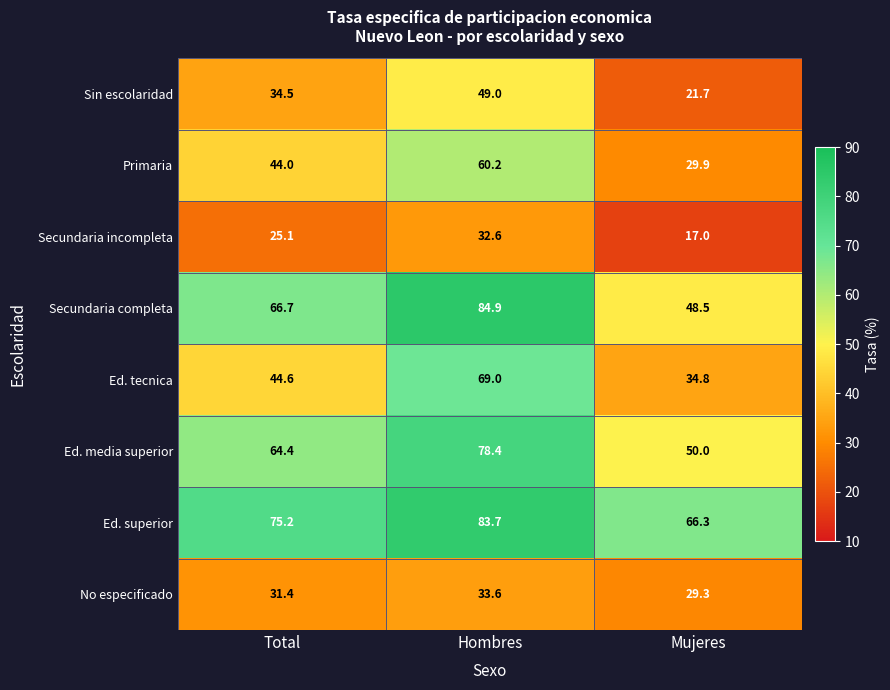

At how many categories does at least one series exceed 21?

3